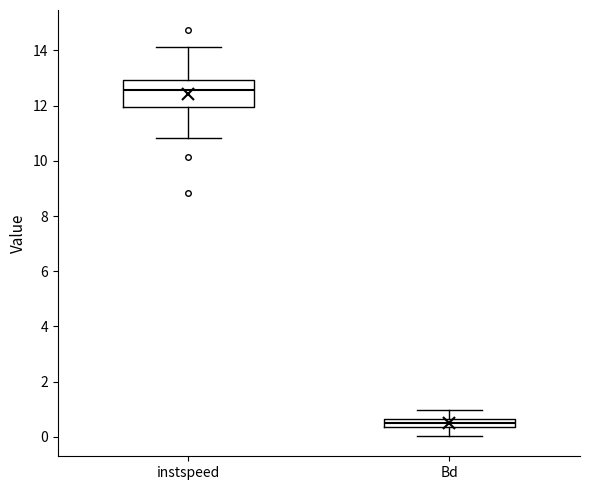

Where does the lower whisker of the box for Bd end on the y-axis? The values are not printed on the chart, so give them approximately, as read against the axis.

0.0